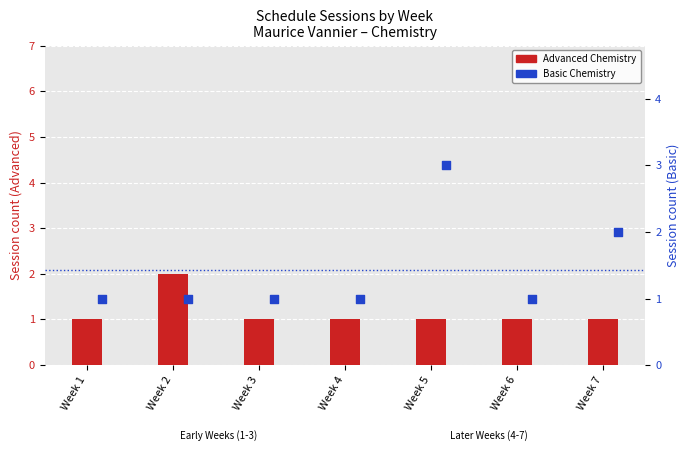

What is the total value across all series at Week 3?

2